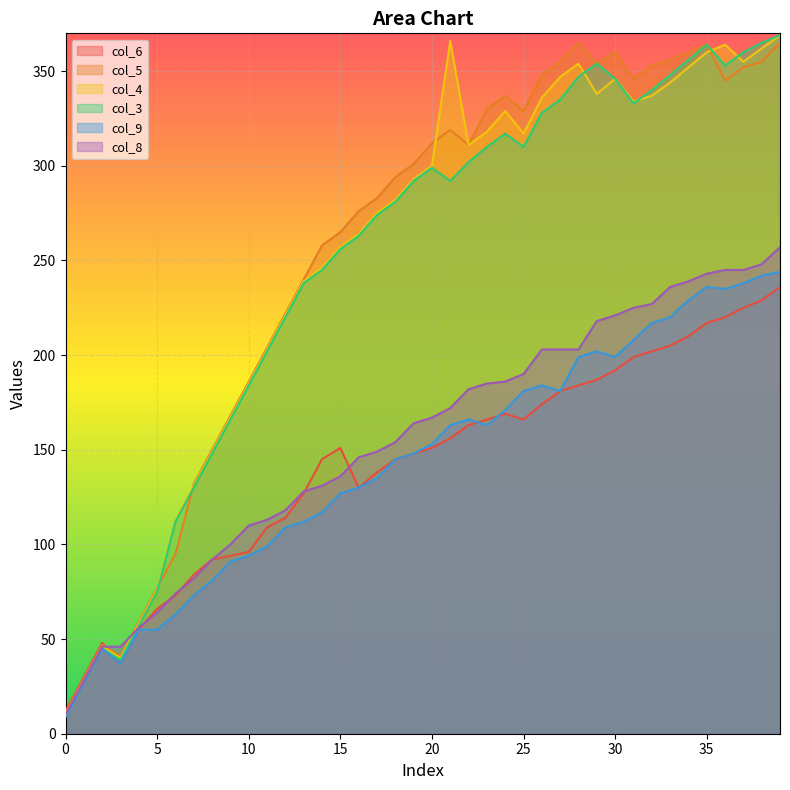

Reading left to right, extract all data points from this chart.

col_6: 0=12	1=30	2=48	3=37	4=55	5=66	6=73	7=84	8=92	9=94	10=96	11=109	12=114	13=127	14=145	15=151	16=130	17=138	18=145	19=148	20=151	21=156	22=163	23=166	24=169	25=166	26=174	27=181	28=184	29=187	30=192	31=199	32=202	33=205	34=210	35=217	36=220	37=225	38=229	39=236
col_5: 0=11	1=29	2=47	3=41	4=59	5=77	6=95	7=132	8=150	9=168	10=186	11=204	12=222	13=240	14=258	15=265	16=276	17=283	18=294	19=301	20=312	21=319	22=311	23=330	24=337	25=329	26=348	27=355	28=365	29=354	30=360	31=346	32=353	33=356	34=360	35=364	36=345	37=352	38=355	39=365
col_4: 0=10	1=28	2=46	3=40	4=58	5=76	6=113	7=131	8=149	9=167	10=185	11=203	12=221	13=239	14=246	15=257	16=264	17=275	18=282	19=293	20=300	21=366	22=311	23=318	24=329	25=317	26=336	27=347	28=354	29=338	30=346	31=334	32=337	33=344	34=352	35=360	36=364	37=355	38=362	39=369
col_3: 0=9	1=27	2=45	3=39	4=57	5=75	6=112	7=130	8=148	9=166	10=184	11=202	12=220	13=238	14=245	15=256	16=263	17=274	18=281	19=292	20=299	21=292	22=302	23=310	24=317	25=310	26=328	27=335	28=347	29=354	30=346	31=333	32=340	33=348	34=356	35=364	36=353	37=360	38=365	39=369
col_9: 0=9	1=27	2=45	3=37	4=55	5=55	6=63	7=73	8=81	9=91	10=94	11=99	12=109	13=112	14=117	15=127	16=130	17=135	18=145	19=148	20=153	21=163	22=166	23=163	24=171	25=181	26=184	27=181	28=199	29=202	30=199	31=208	32=217	33=220	34=229	35=236	36=235	37=238	38=242	39=244
col_8: 0=10	1=28	2=46	3=46	4=56	5=64	6=74	7=82	8=92	9=100	10=110	11=113	12=118	13=128	14=131	15=136	16=146	17=149	18=154	19=164	20=167	21=172	22=182	23=185	24=186	25=190	26=203	27=203	28=203	29=218	30=221	31=225	32=227	33=236	34=239	35=243	36=245	37=245	38=248	39=257